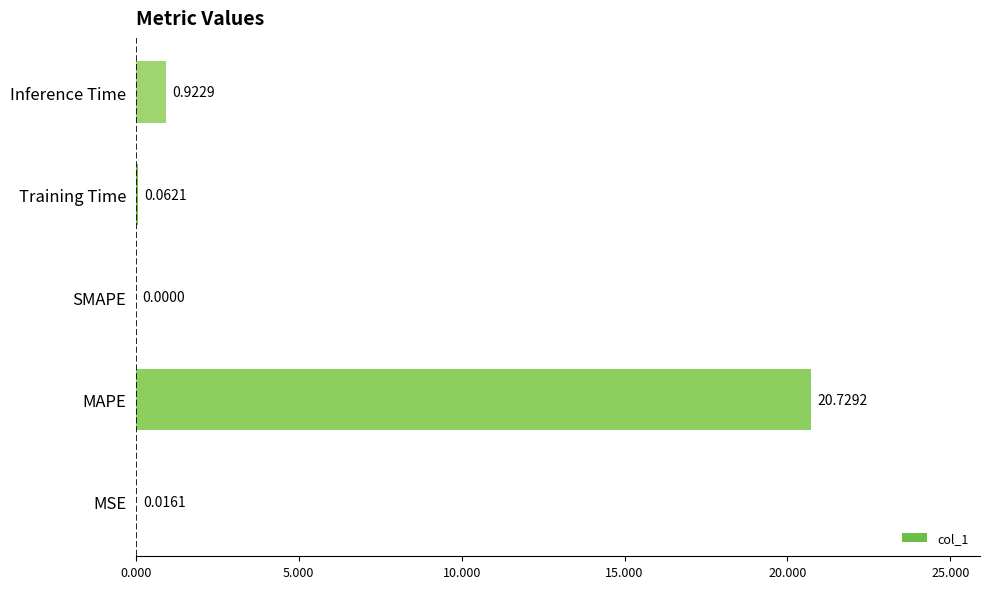

What is the sum of the values at SMAPE and MAPE?

20.7